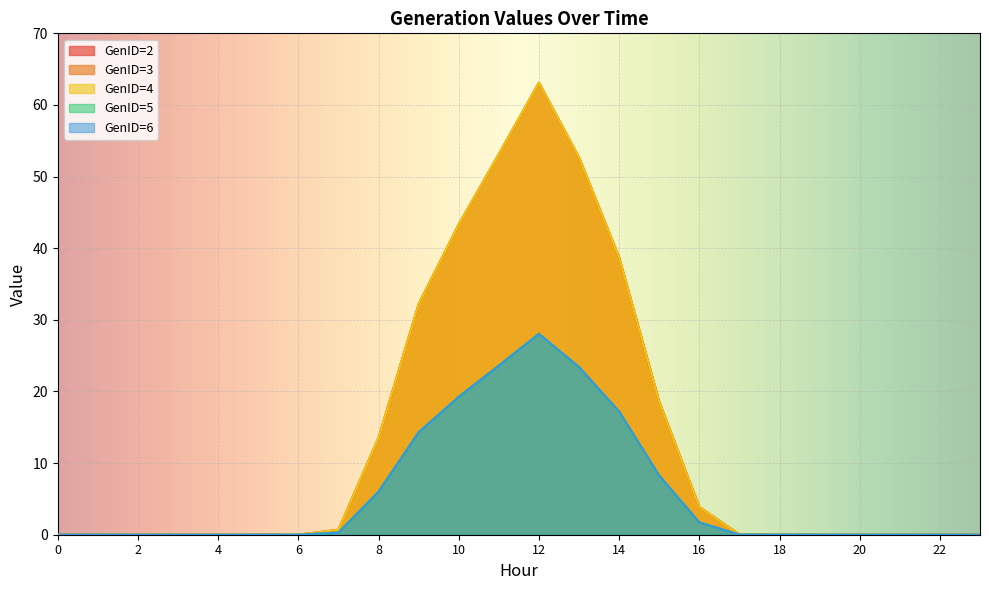

How many positive values does the GenID=6 series have?

13